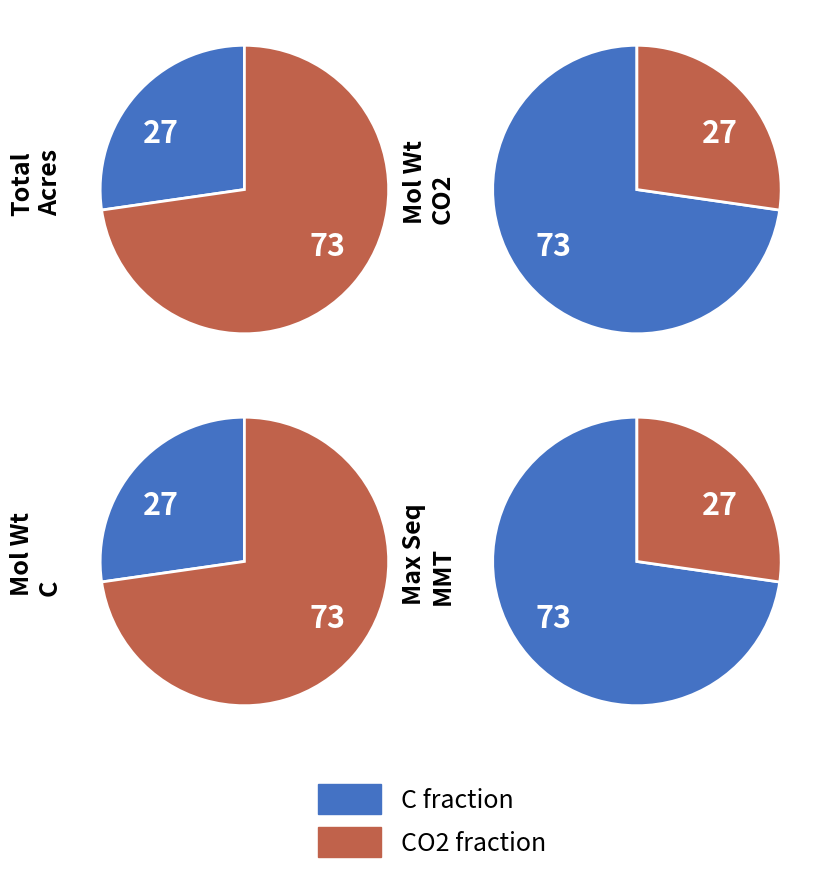

Does Total acres in study represent more than half of the total?

Yes